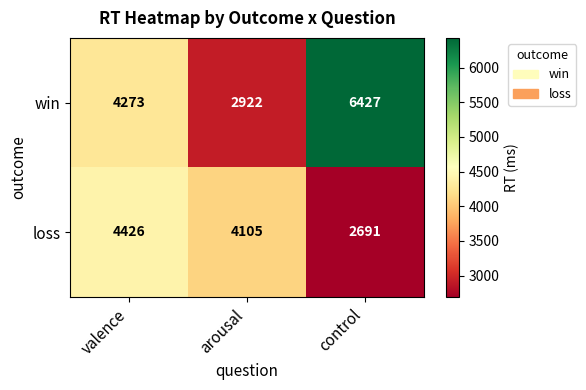

At which label does loss first exceed 4105?

valence